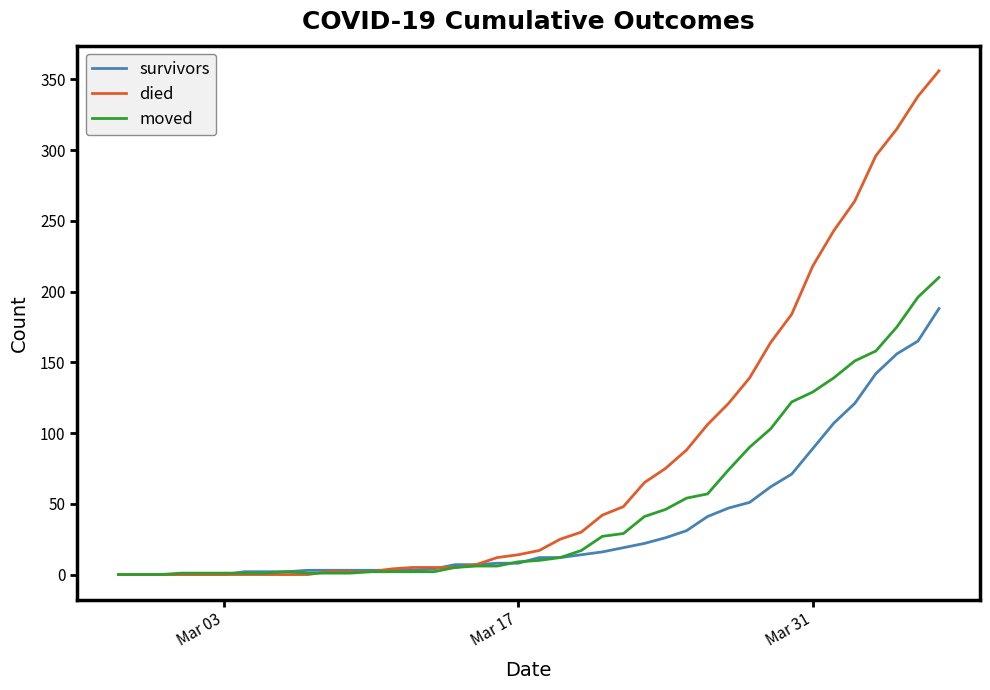

What is the difference between the maximum and minimum values in the survivors series?

188